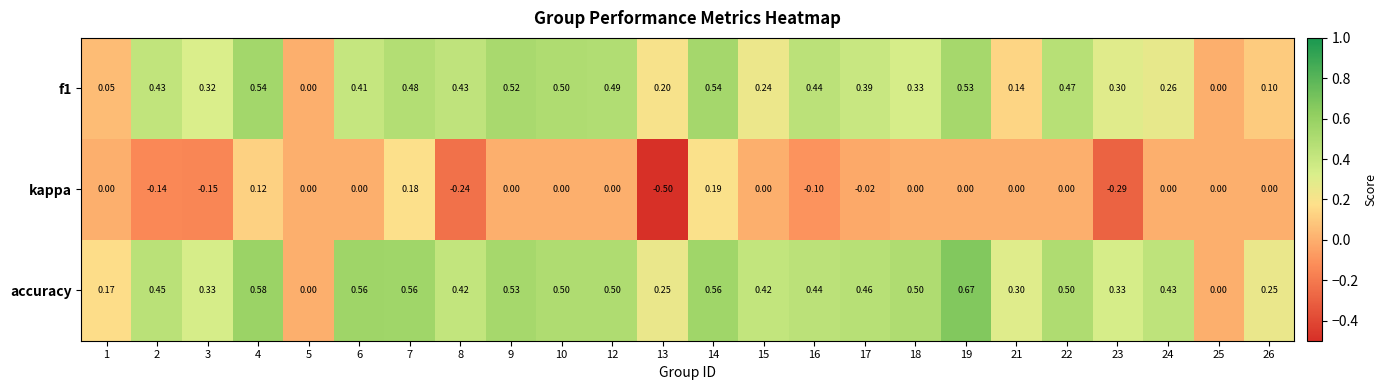

Between 23 and 26, which series saw the biggest shift?

kappa